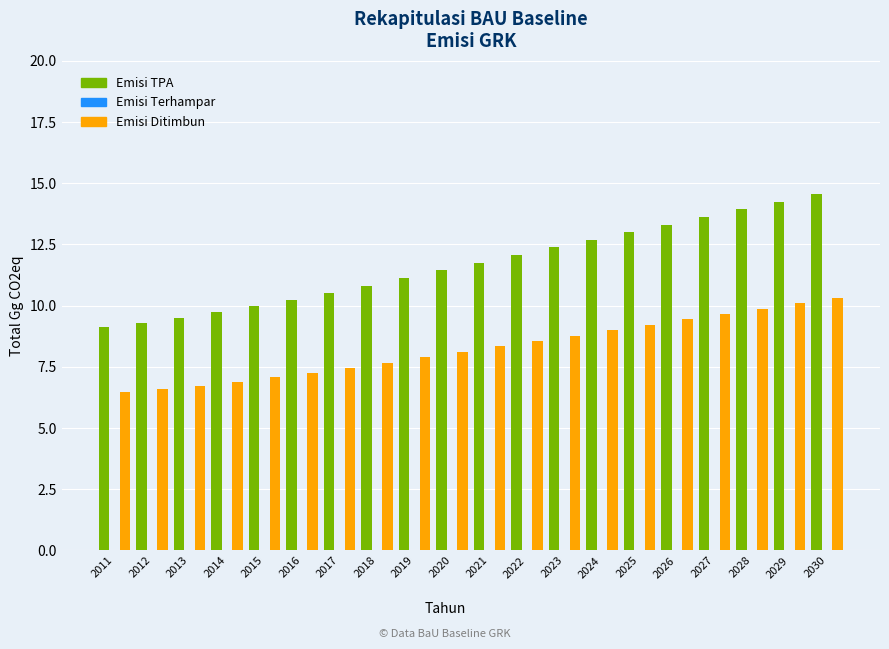

Which series changed the most between 2012 and 2018?

Emisi TPA